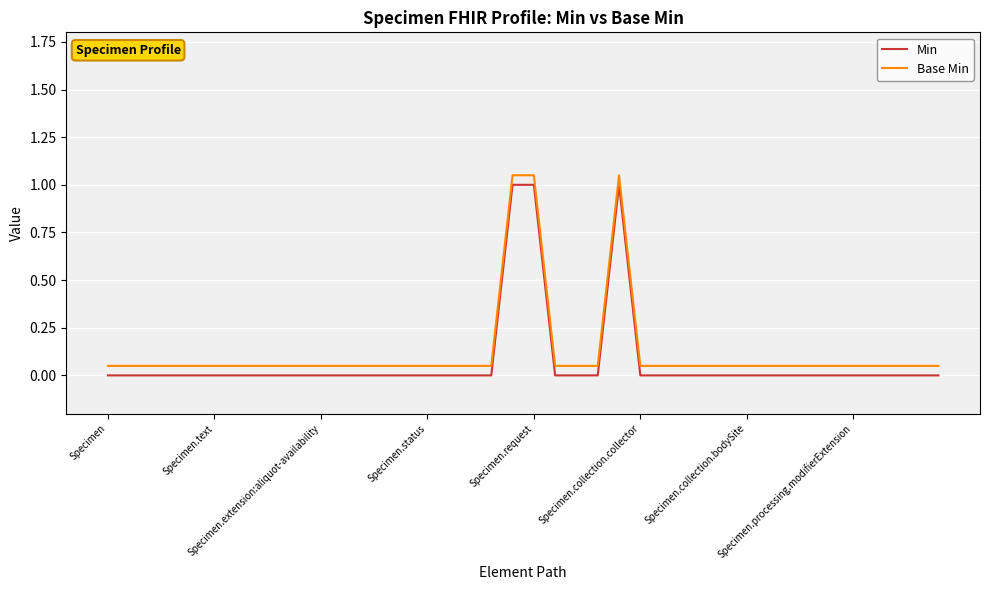

True or false: Base Min and Min cross at least once.

False